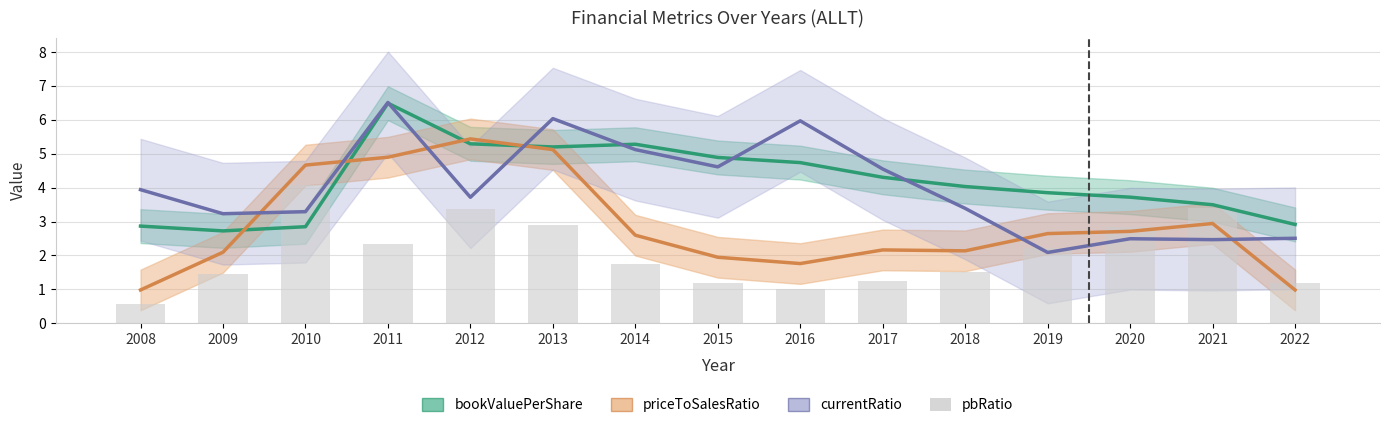

What is the smallest value displayed?

0.6